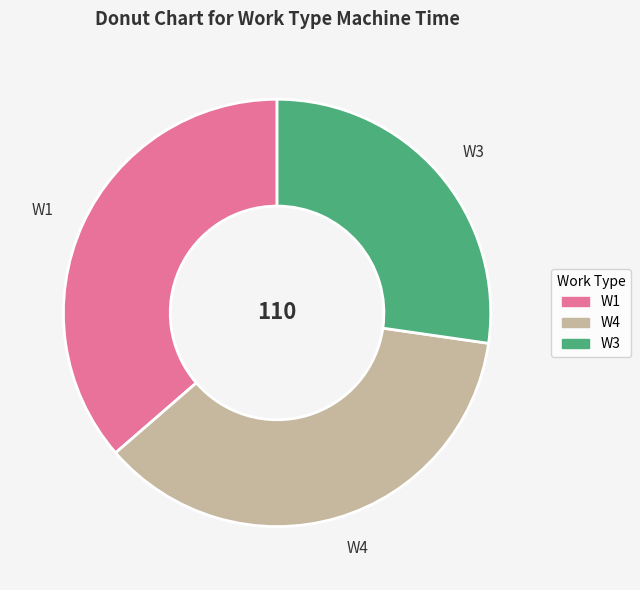

Which slice is the smallest?

W3